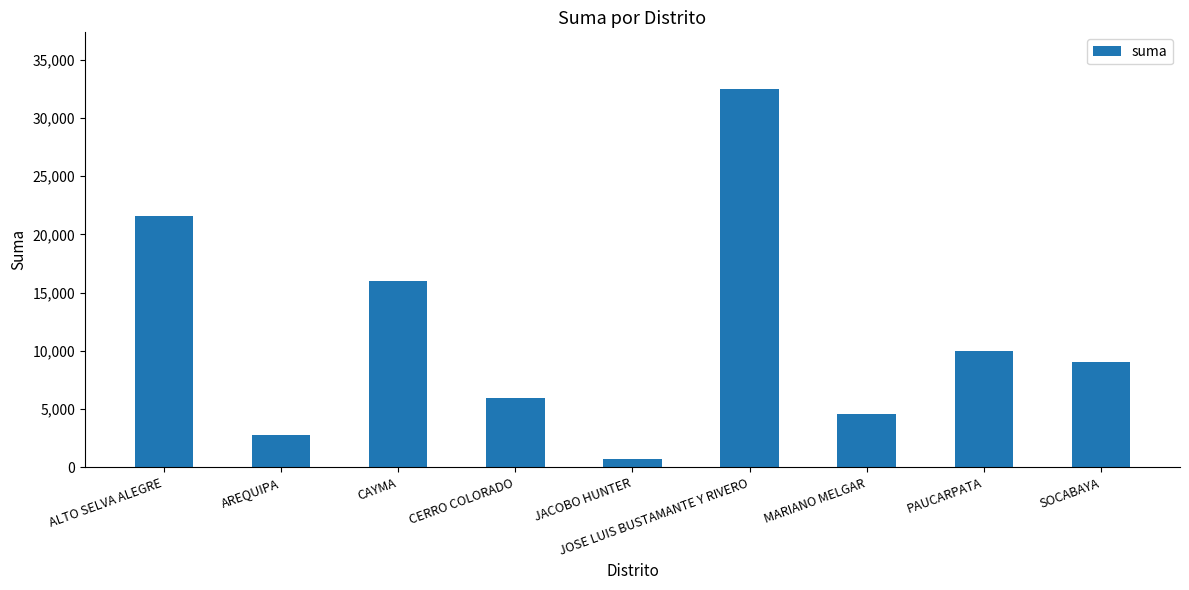

What is the sum of the values at CAYMA and MARIANO MELGAR?

20600